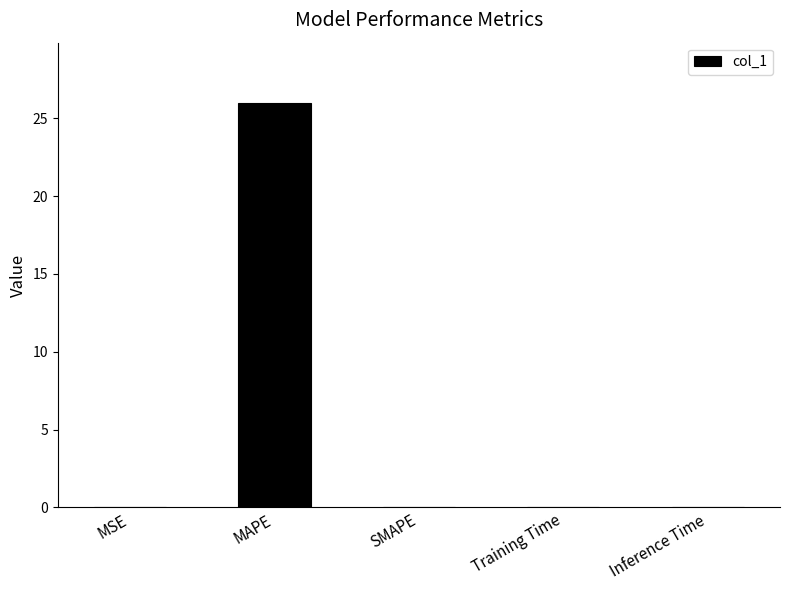

Which label corresponds to the largest value in the chart?

MAPE